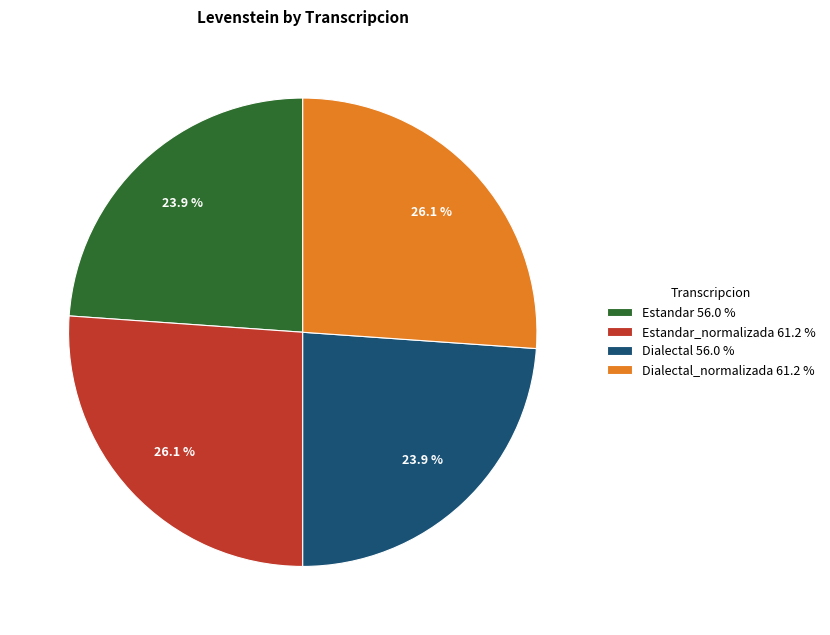

Combined, what portion of the pie is Dialectal_normalizada 61.2 % and Estandar_normalizada 61.2 %?

52.2%